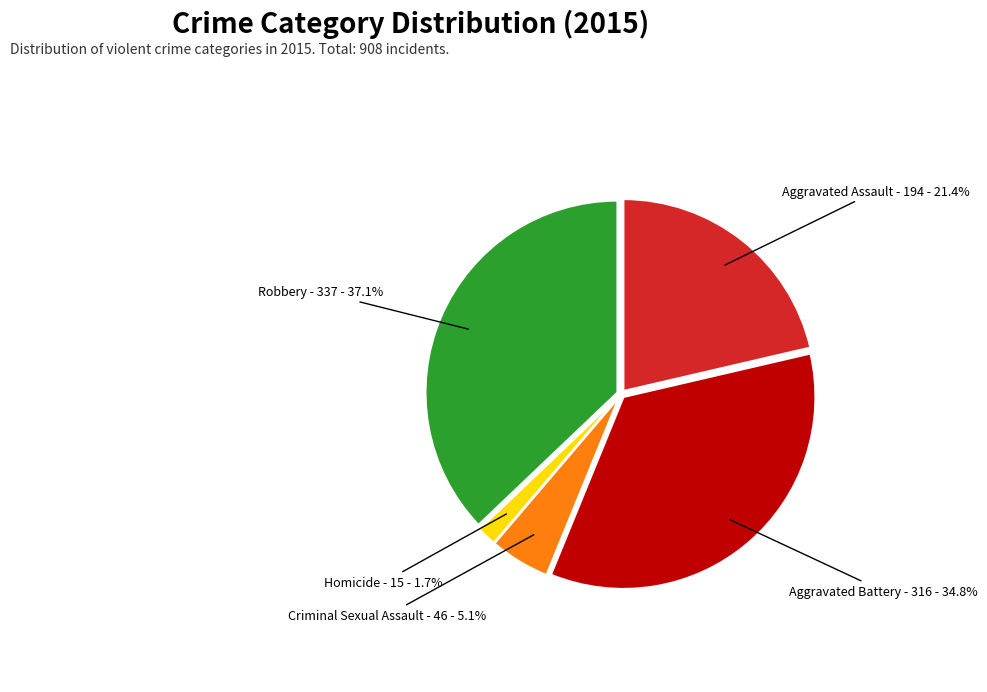

Which category has the biggest portion of the pie?

Robbery